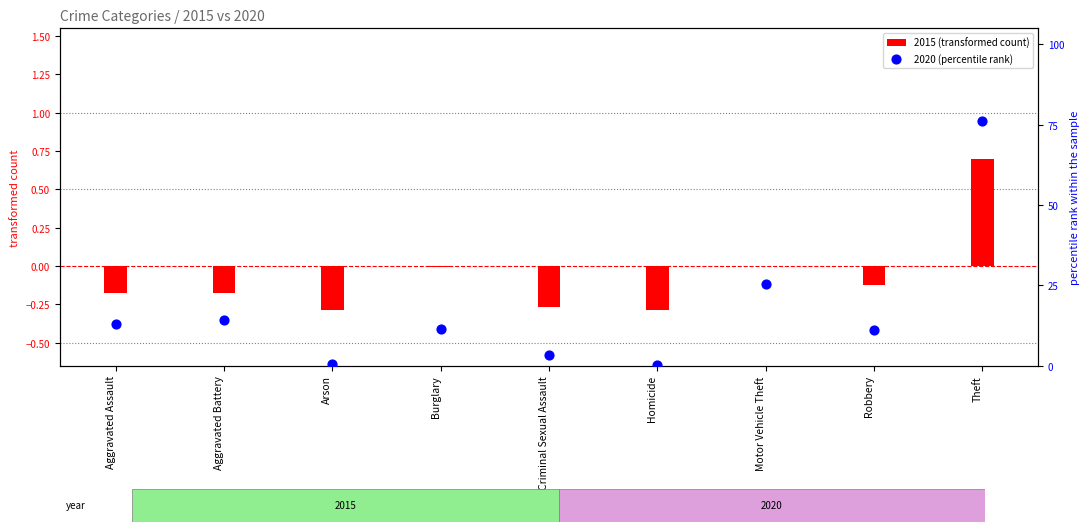

At which category is the sum across all series the highest?

Theft